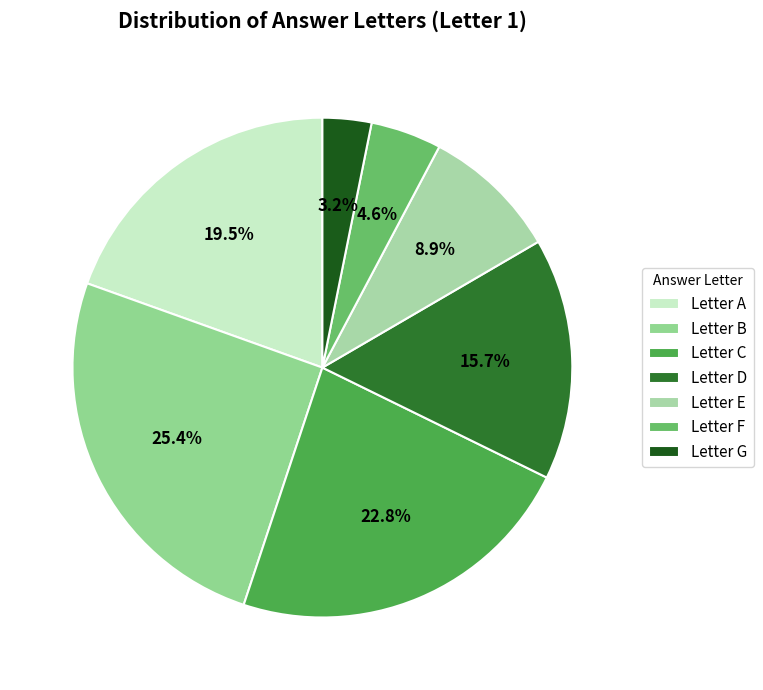

Count the number of slices in the pie.

7